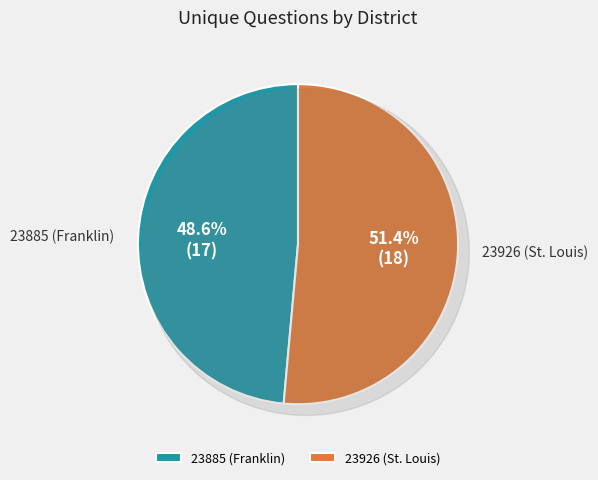

What portion of the pie excludes 23926 (St. Louis)?

48.6%